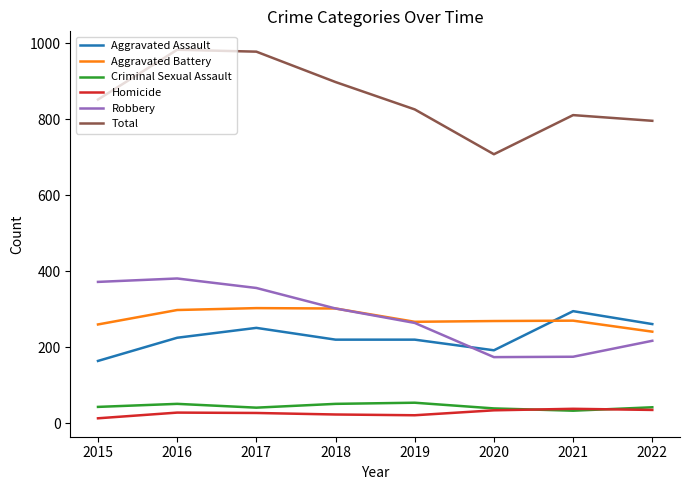

The Total series shows 983 at 2016. True or false?

True